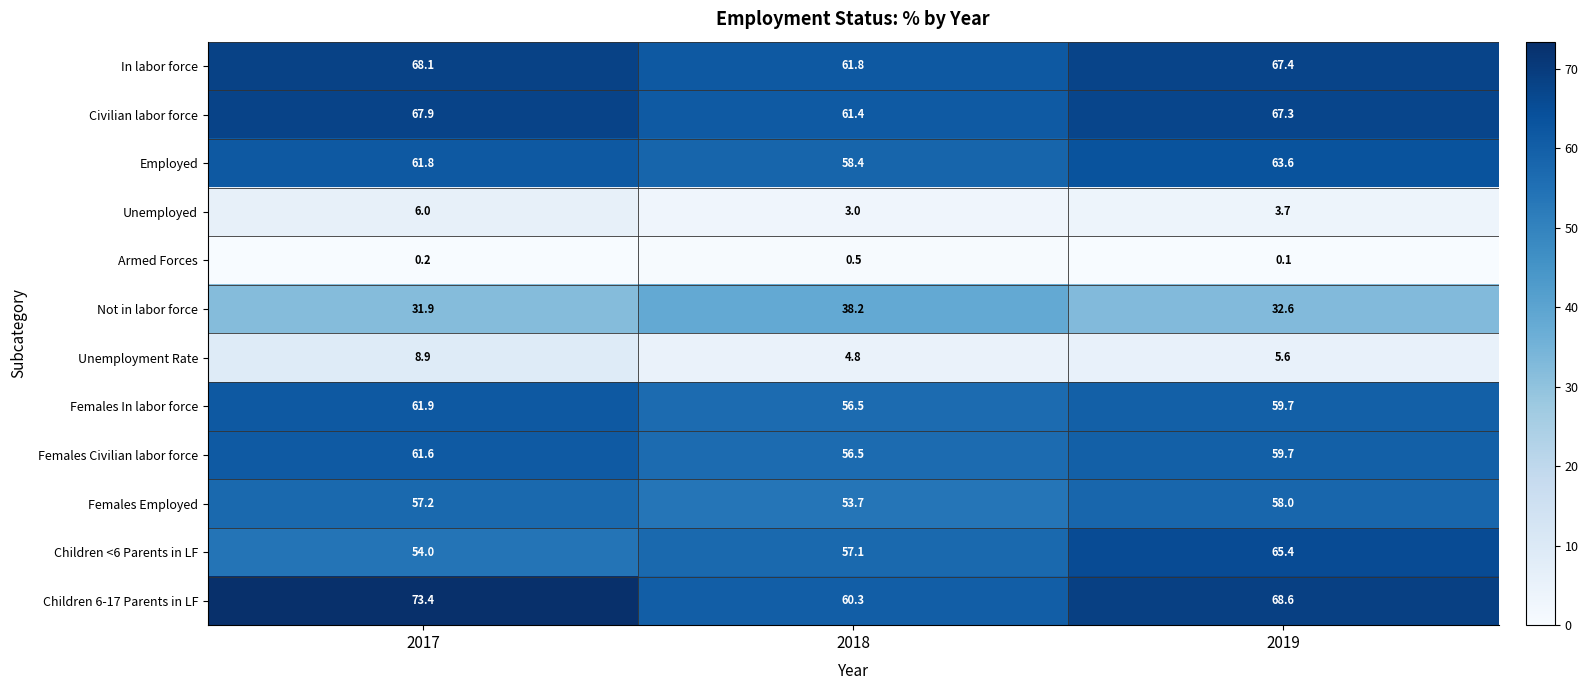

What is the difference between the Females Civilian labor force values at 2018 and 2019?

3.2